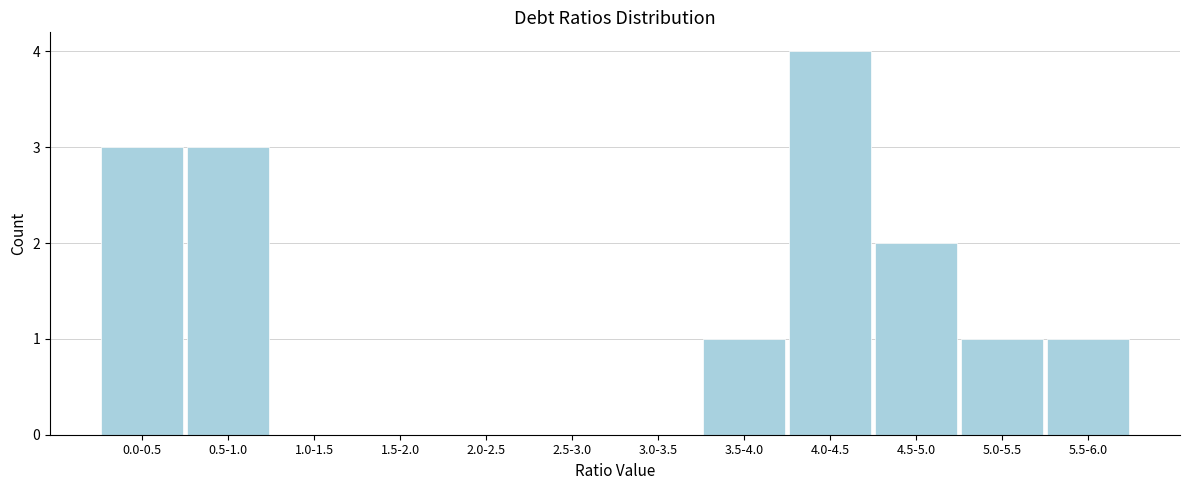

Reading right to left, what are all the values shown in this chart?

5.5-6.0=1	5.0-5.5=1	4.5-5.0=2	4.0-4.5=4	3.5-4.0=1	3.0-3.5=0	2.5-3.0=0	2.0-2.5=0	1.5-2.0=0	1.0-1.5=0	0.5-1.0=3	0.0-0.5=3